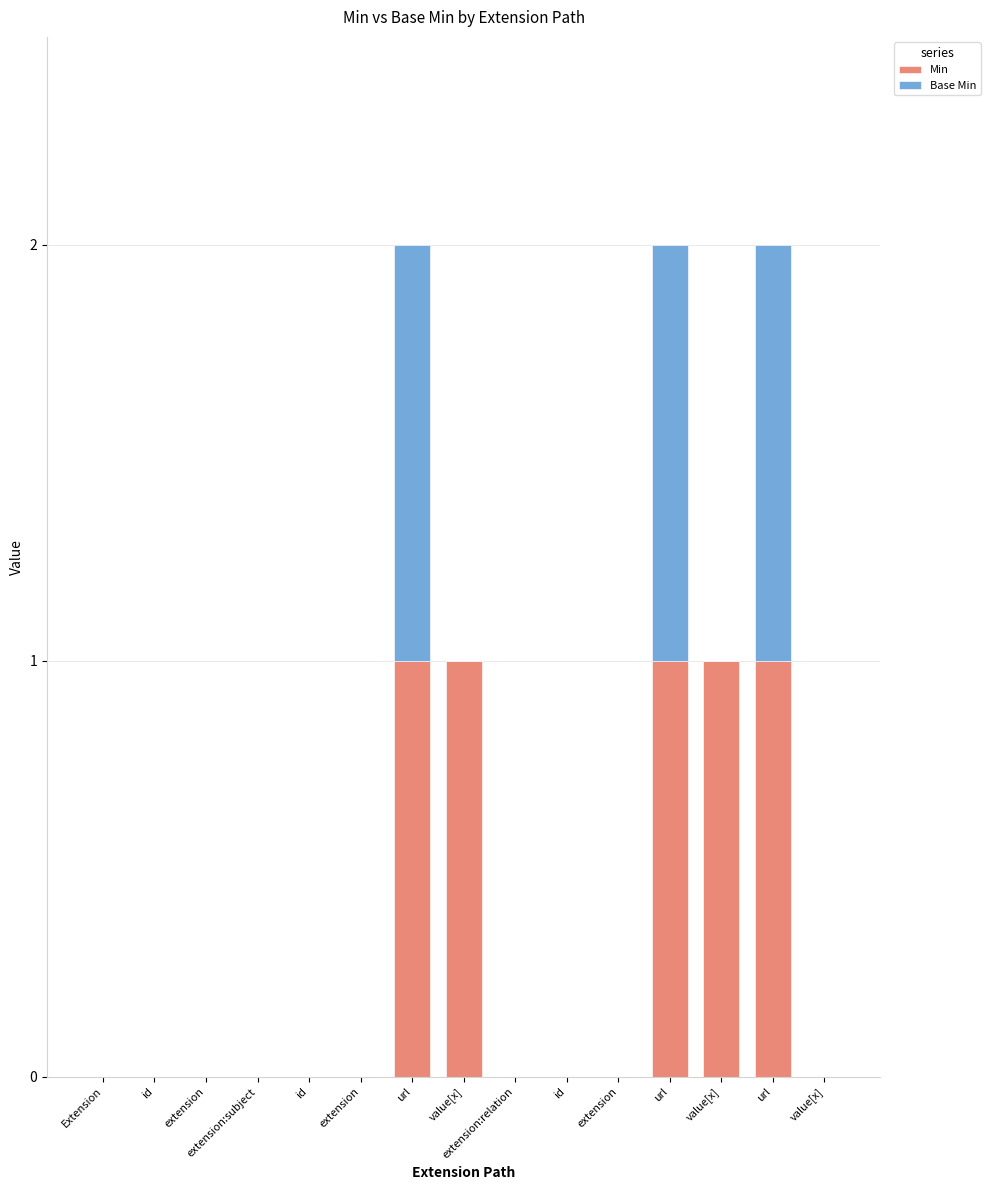

Does the chart contain stacked bars?

Yes